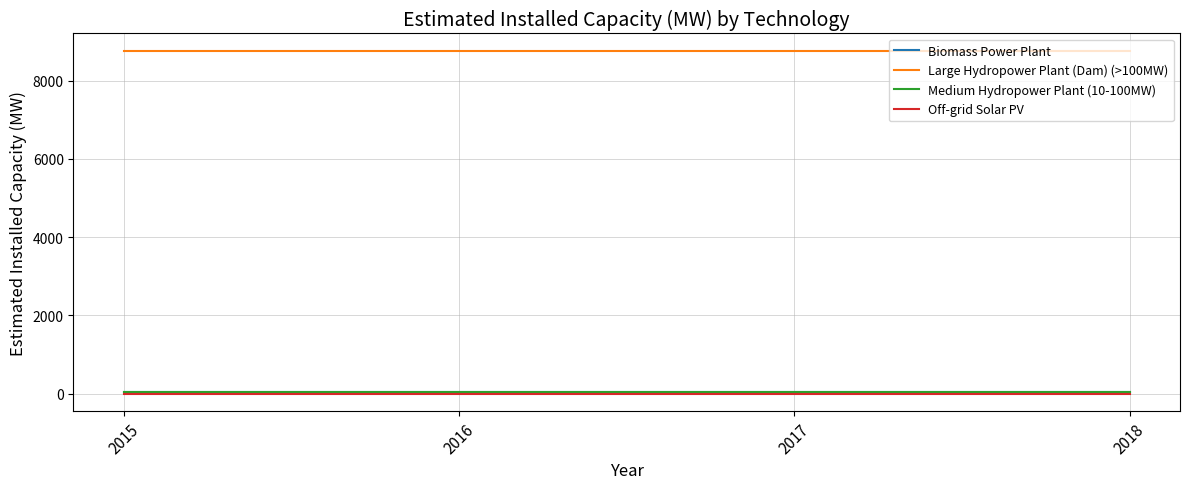

What is the greatest value displayed?

8764.0